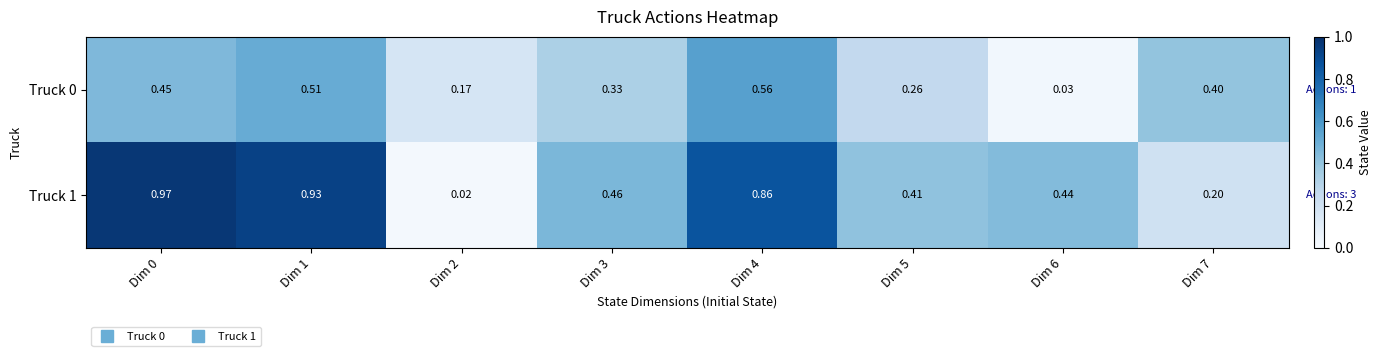

At which category is the sum across all series the highest?

Dim 1